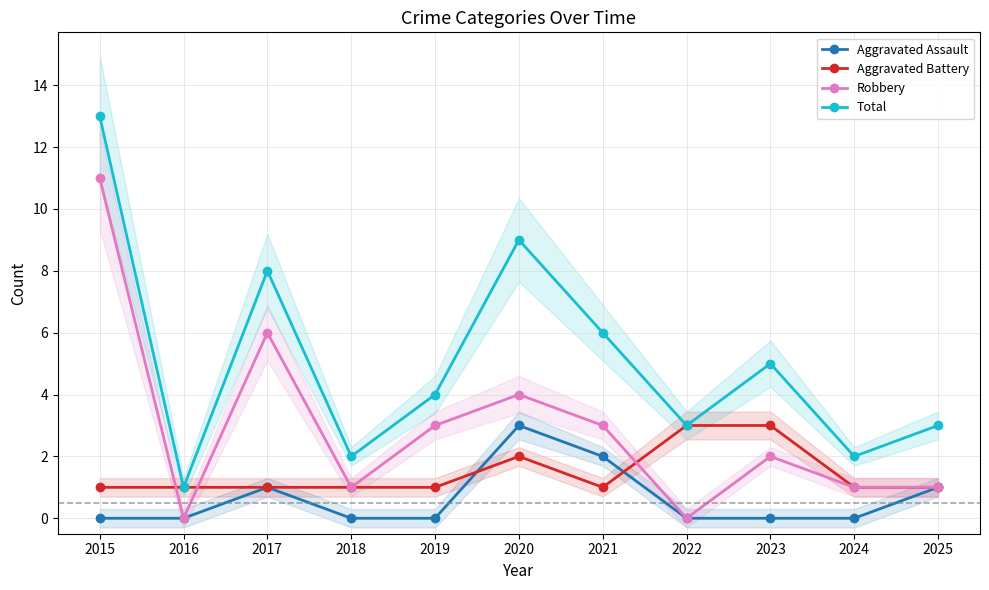

Is the value of Aggravated Assault at 2025 greater than the value of Aggravated Battery at 2018?

No